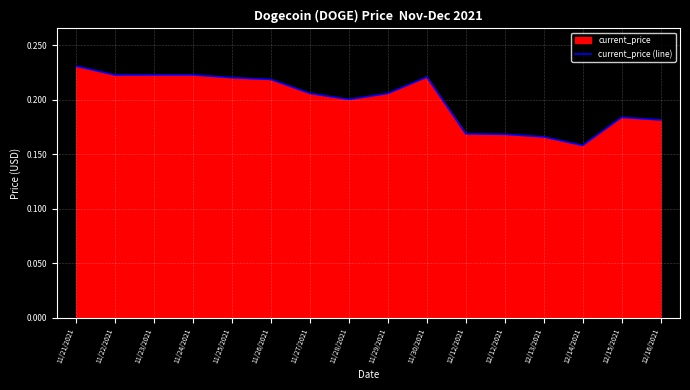

What is the approximate value at 11/21/2021?

0.2